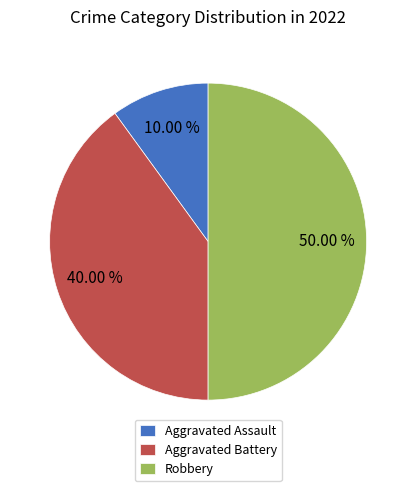

What percentage is the Robbery slice, to the nearest percent?

50%